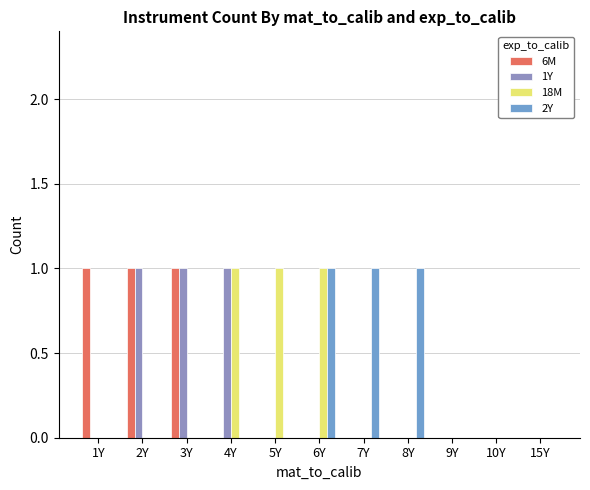

Are the bars horizontal?

No